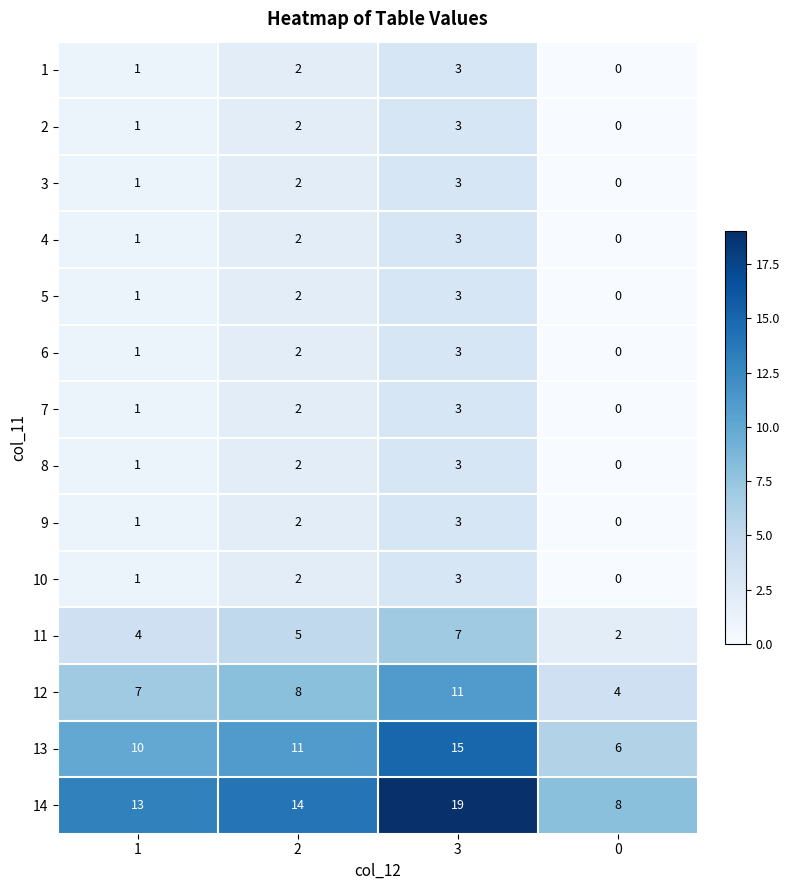

Between 2 and 0, which series saw the biggest shift?

14